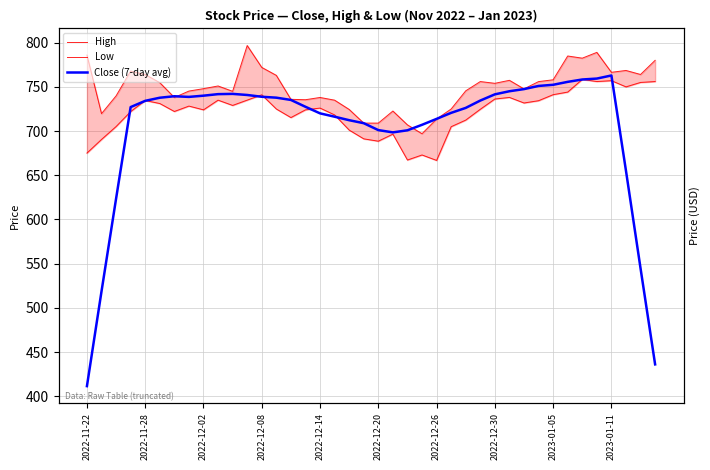

At 14, list the series in order from largest to smallest.

High, Close (7-day avg), Low